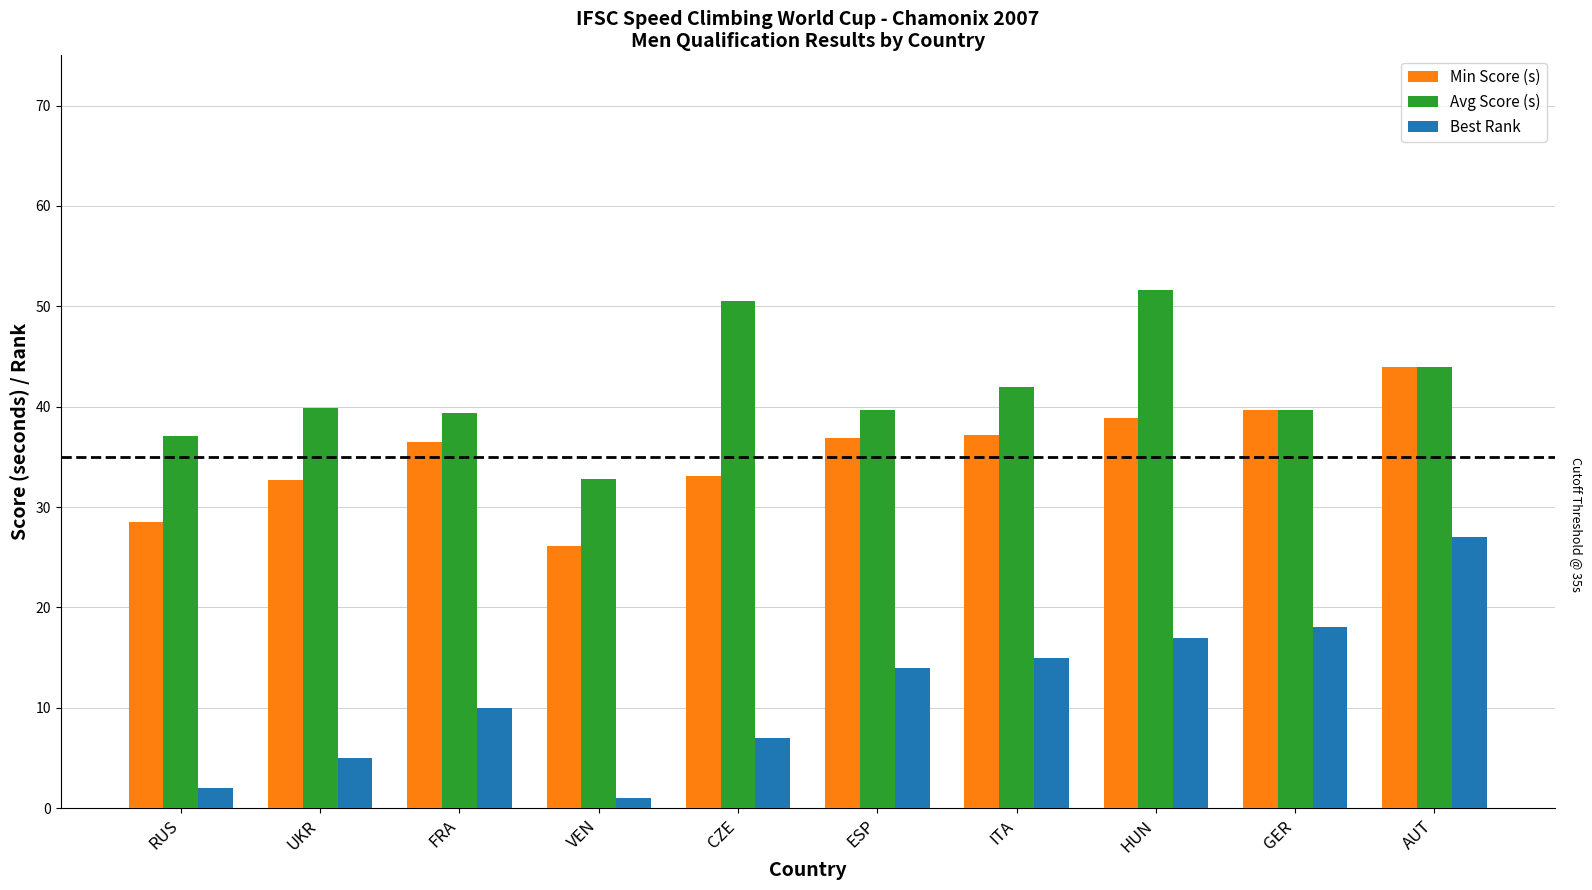

What is the label of the 2nd bar from the right?

GER